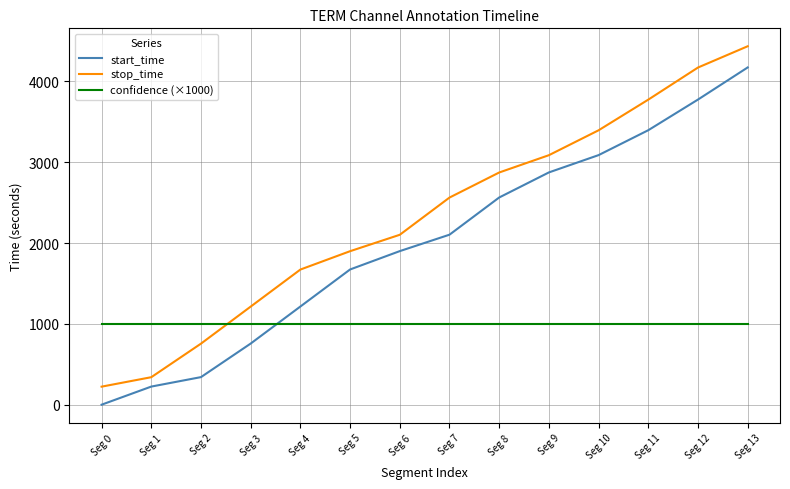

Reading left to right, extract all data points from this chart.

start_time: Seg 0=1	Seg 1=225	Seg 2=342	Seg 3=757	Seg 4=1215	Seg 5=1673	Seg 6=1900	Seg 7=2103	Seg 8=2563	Seg 9=2873	Seg 10=3087	Seg 11=3395	Seg 12=3774	Seg 13=4171
stop_time: Seg 0=224	Seg 1=341	Seg 2=756	Seg 3=1214	Seg 4=1672	Seg 5=1899	Seg 6=2102	Seg 7=2562	Seg 8=2872	Seg 9=3086	Seg 10=3394	Seg 11=3773	Seg 12=4170	Seg 13=4433
confidence (×1000): Seg 0=1000	Seg 1=1000	Seg 2=1000	Seg 3=1000	Seg 4=1000	Seg 5=1000	Seg 6=1000	Seg 7=1000	Seg 8=1000	Seg 9=1000	Seg 10=1000	Seg 11=1000	Seg 12=1000	Seg 13=1000